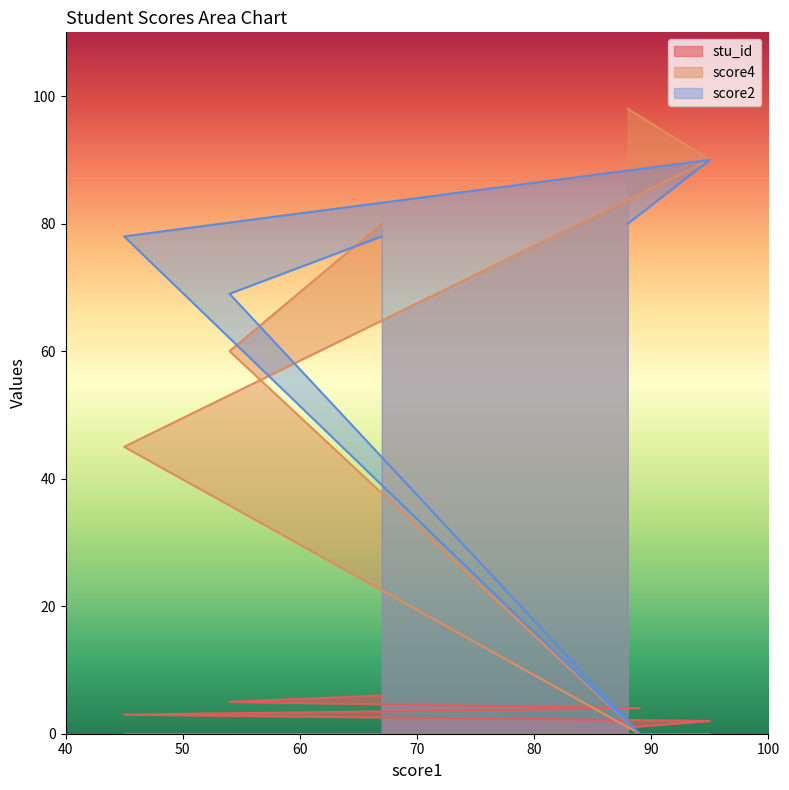

What is the greatest value displayed?

98